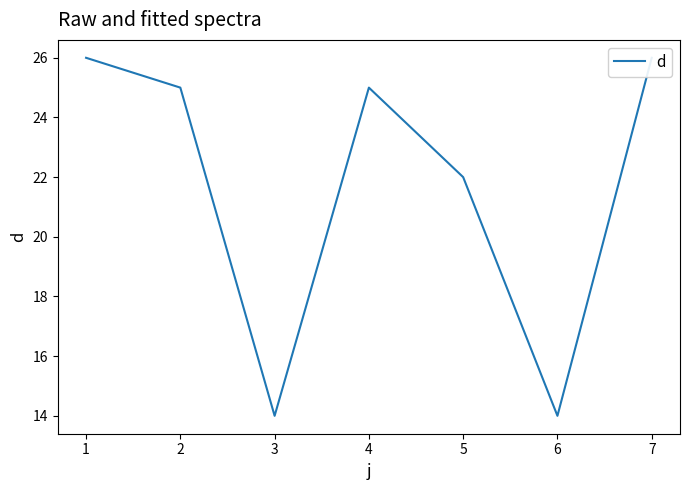

Does the chart have visible grid lines?

No